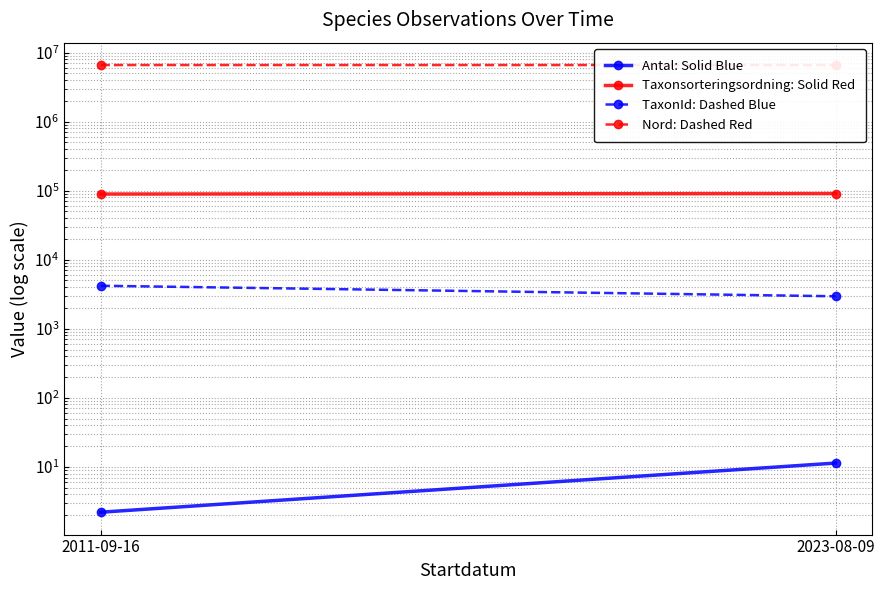

Is the value of Taxonsorteringsordning: Solid Red at 2023-08-09 greater than the value of Nord: Dashed Red at 2011-09-16?

No